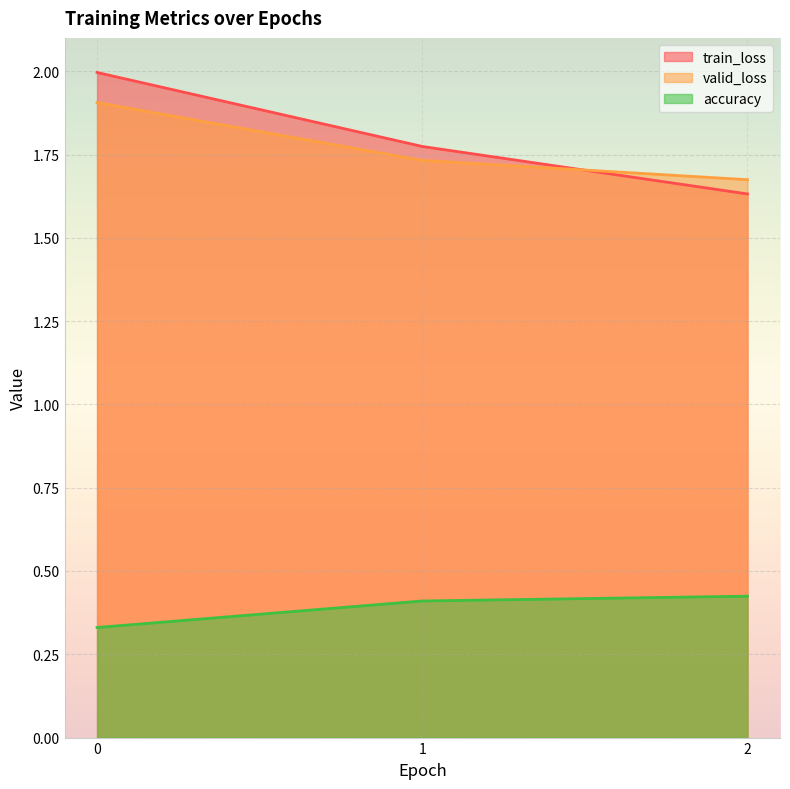

What is the value of the train_loss point at the 2nd from the left?

1.8